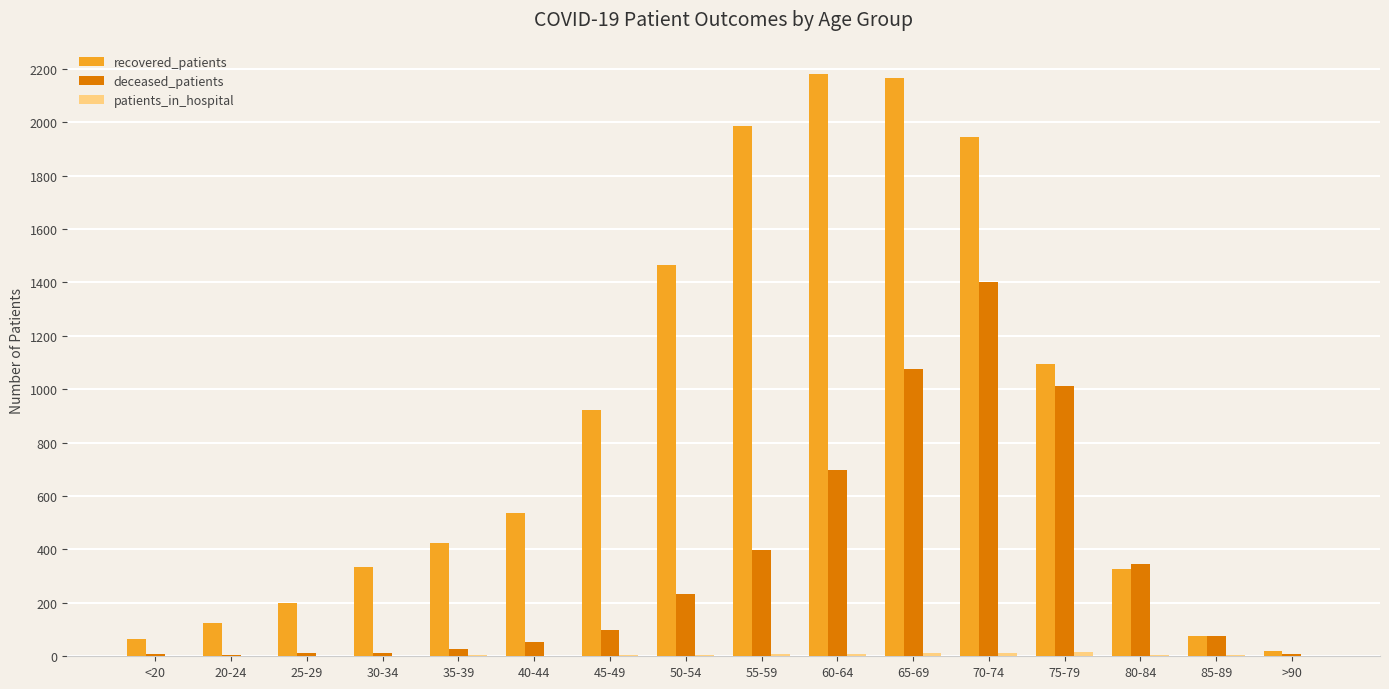

True or false: recovered_patients has a value of 76 at 85-89.

True